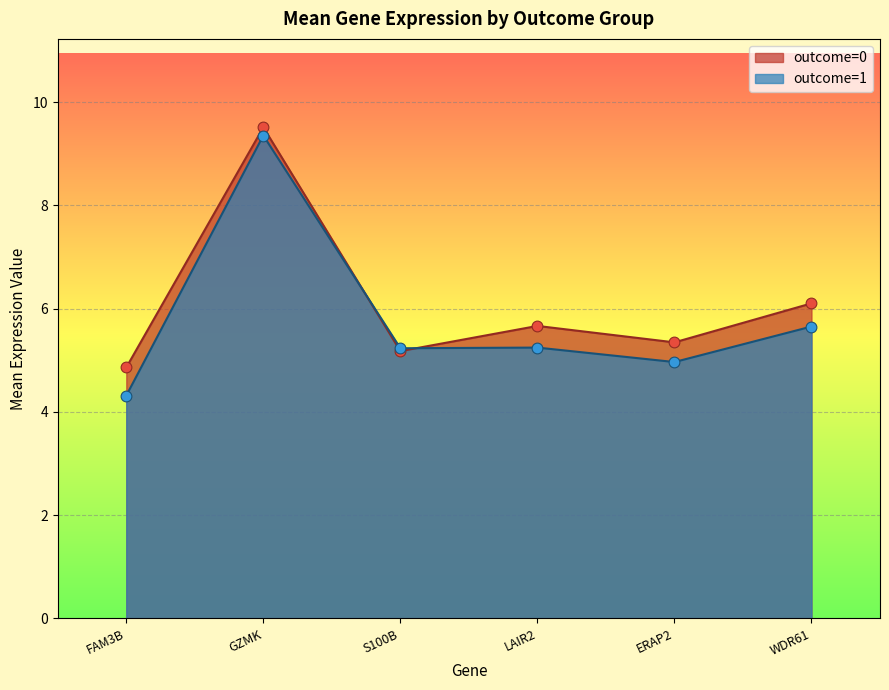

What are all the series names shown in the legend?

outcome=0, outcome=1